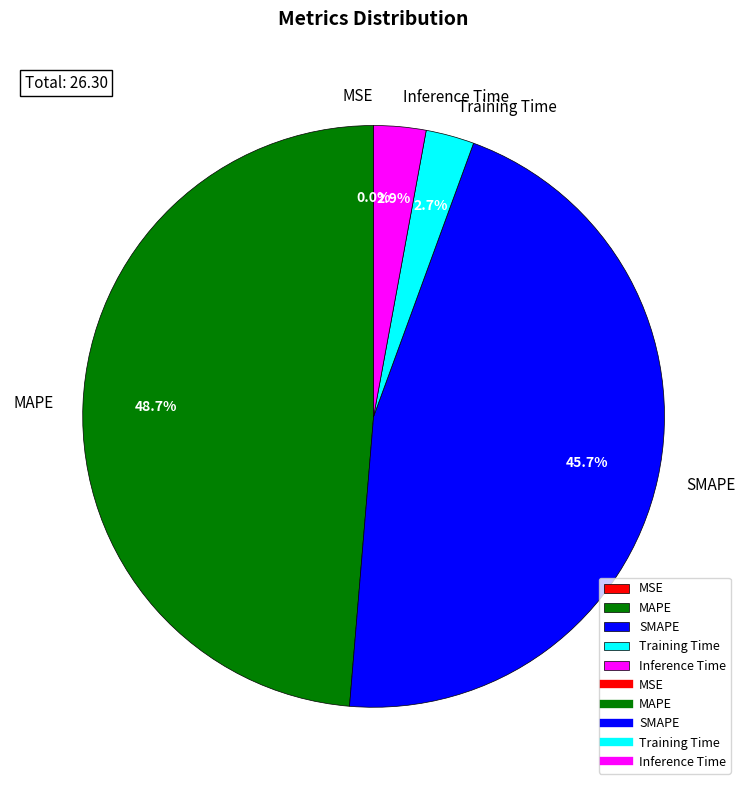

True or false: SMAPE accounts for 32% of the total.

False